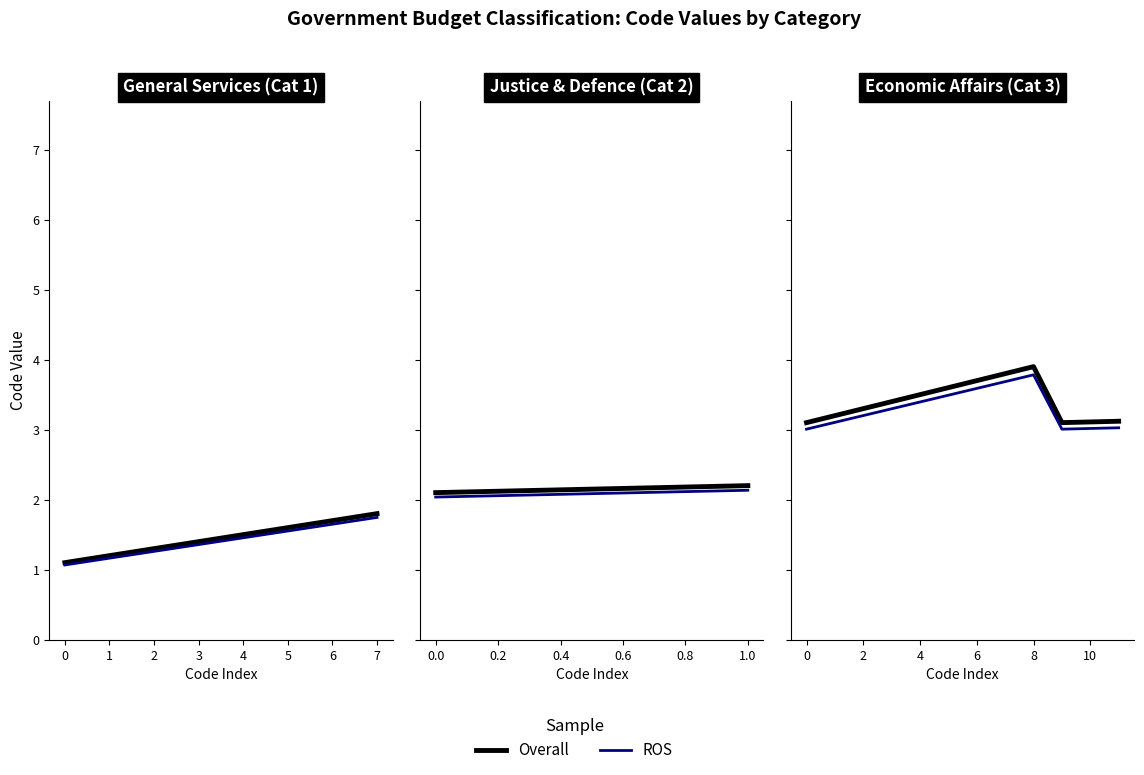

How many lines are shown in the chart?

2